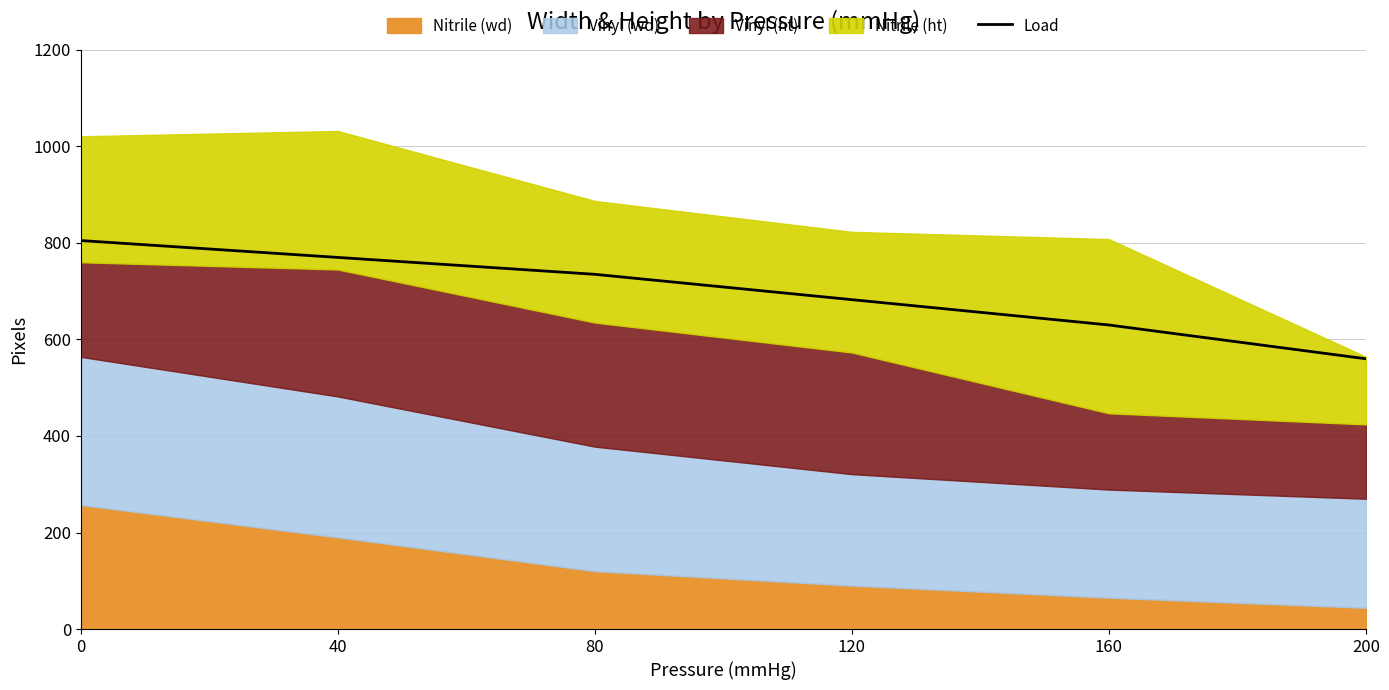

What is the maximum value for Load?

805.0